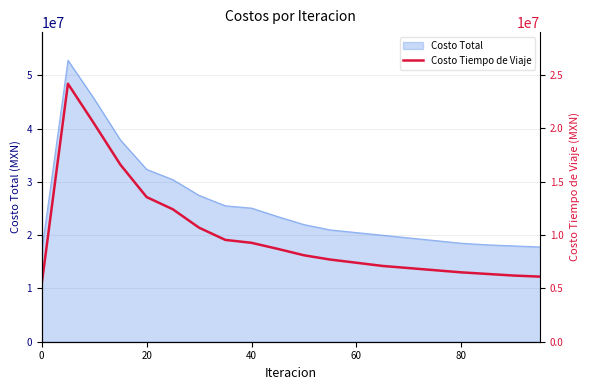

True or false: Costo Total has a value of 7583116.7 at 0.

False